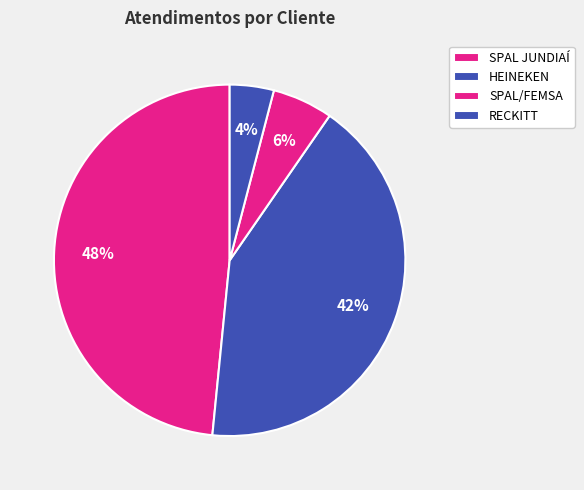

How many segments does this pie chart have?

4